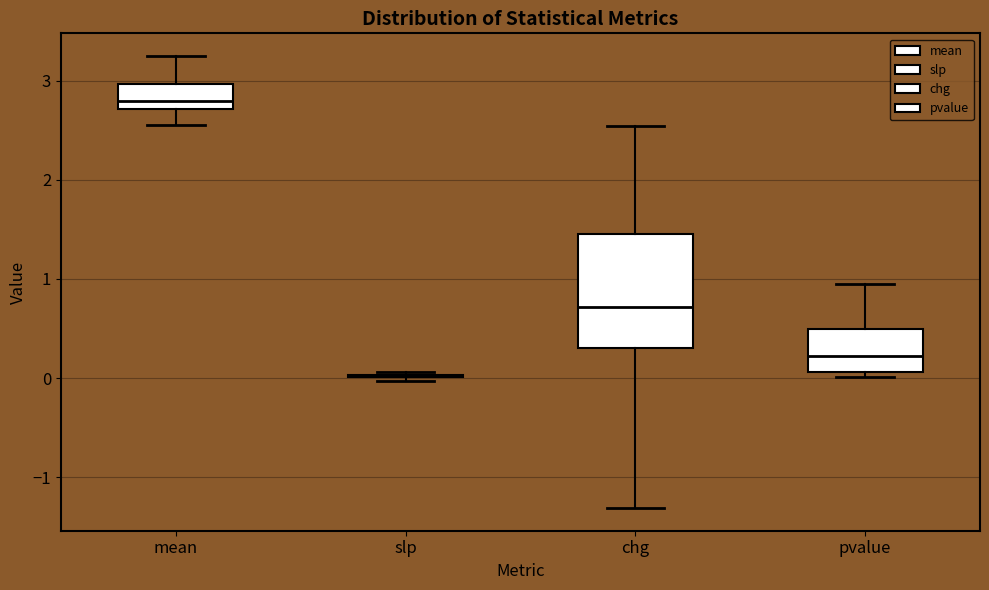

Reading left to right, read every box against the y-axis: the position of its median line, the range the box covers, and the ends of its whiskers. The values are not printed on the chart, so give them approximately, as read against the axis.

mean: median 2.8, box 2.7 to 3.0, whiskers 2.6 to 3.3
slp: box collapsed to a line at 0.0, whiskers 0.0 to 0.1
chg: median 0.7, box 0.3 to 1.4, whiskers -1.3 to 2.5
pvalue: median 0.2, box 0.1 to 0.5, whiskers 0.0 to 0.9